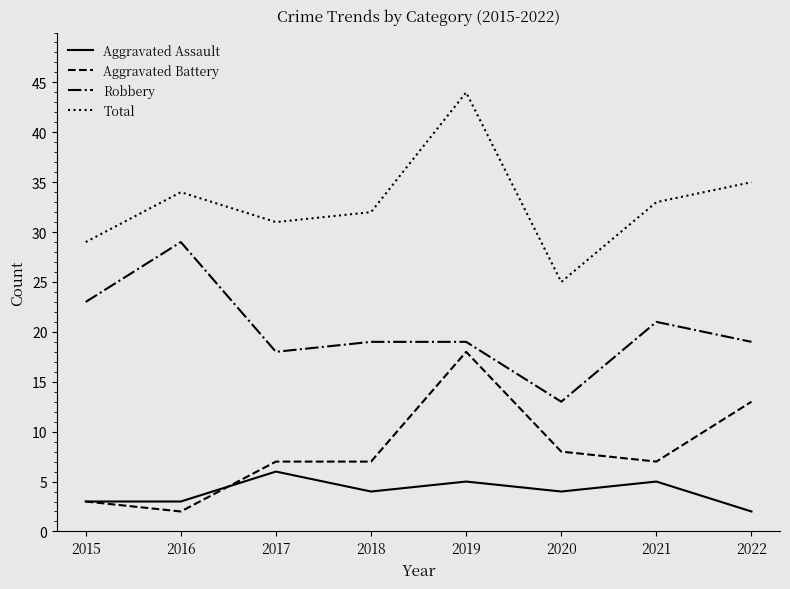

What are all the series names shown in the legend?

Aggravated Assault, Aggravated Battery, Robbery, Total